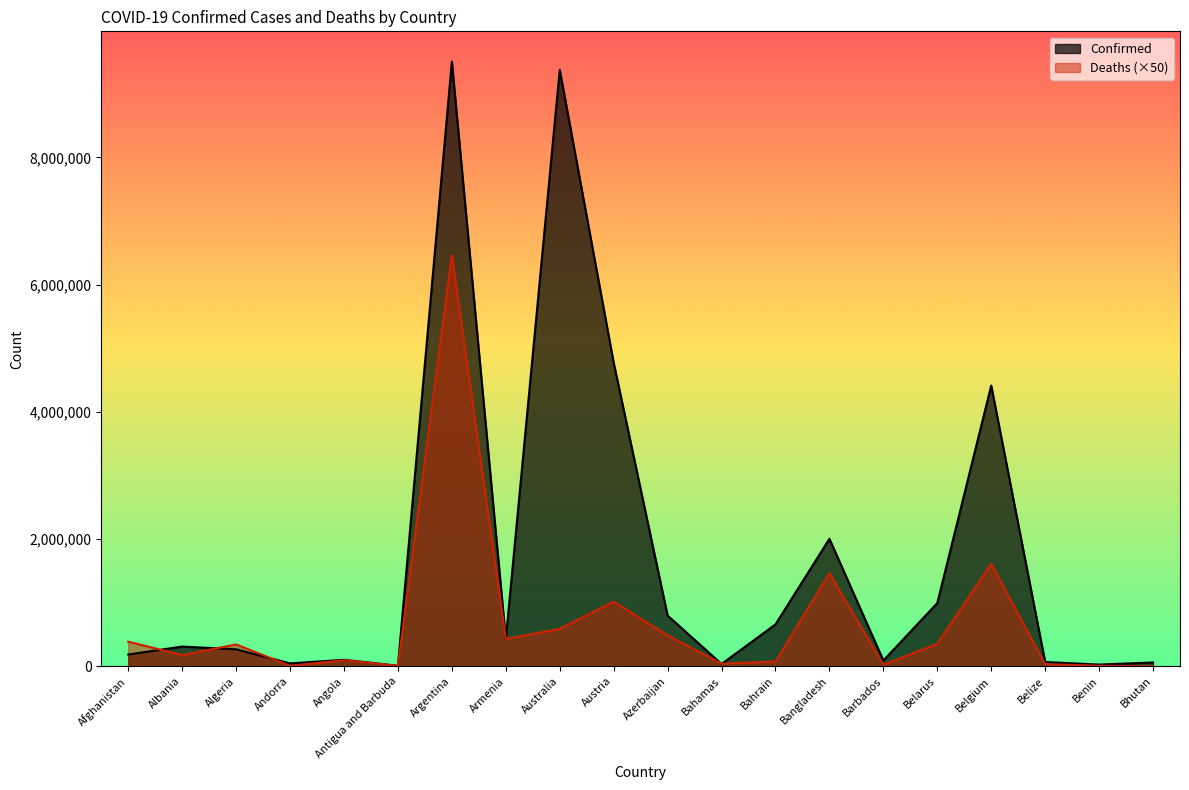

At which label does Confirmed first exceed 310362?

Argentina